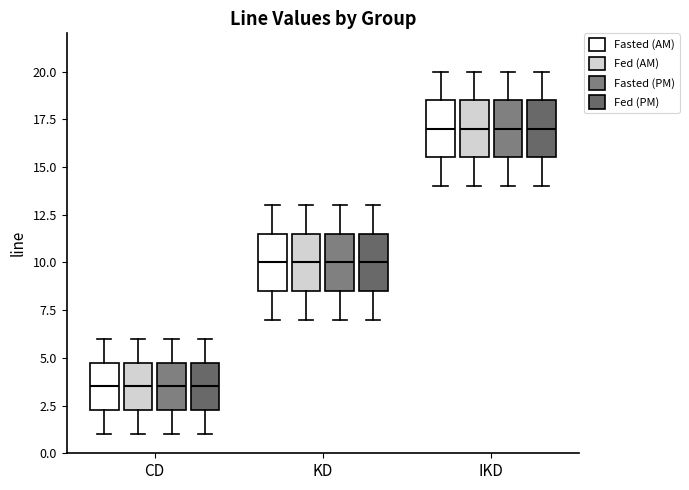

Reading left to right, read every box against the y-axis: the position of its median line, the range the box covers, and the ends of its whiskers. The values are not printed on the chart, so give them approximately, as read against the axis.

CD (Fasted (AM)): median 3.5, box 2.5 to 5.0, whiskers 1.0 to 6.0
CD (Fed (AM)): median 3.5, box 2.5 to 5.0, whiskers 1.0 to 6.0
CD (Fasted (PM)): median 3.5, box 2.5 to 5.0, whiskers 1.0 to 6.0
CD (Fed (PM)): median 3.5, box 2.5 to 5.0, whiskers 1.0 to 6.0
KD (Fasted (AM)): median 10.0, box 8.5 to 11.5, whiskers 7.0 to 13.0
KD (Fed (AM)): median 10.0, box 8.5 to 11.5, whiskers 7.0 to 13.0
KD (Fasted (PM)): median 10.0, box 8.5 to 11.5, whiskers 7.0 to 13.0
KD (Fed (PM)): median 10.0, box 8.5 to 11.5, whiskers 7.0 to 13.0
IKD (Fasted (AM)): median 17.0, box 15.5 to 18.5, whiskers 14.0 to 20.0
IKD (Fed (AM)): median 17.0, box 15.5 to 18.5, whiskers 14.0 to 20.0
IKD (Fasted (PM)): median 17.0, box 15.5 to 18.5, whiskers 14.0 to 20.0
IKD (Fed (PM)): median 17.0, box 15.5 to 18.5, whiskers 14.0 to 20.0